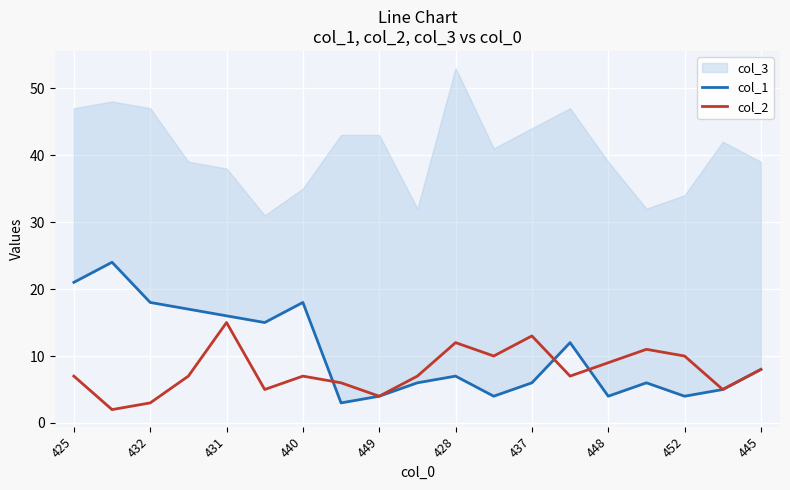

Is it true that col_2 equals 27 at 431?

False